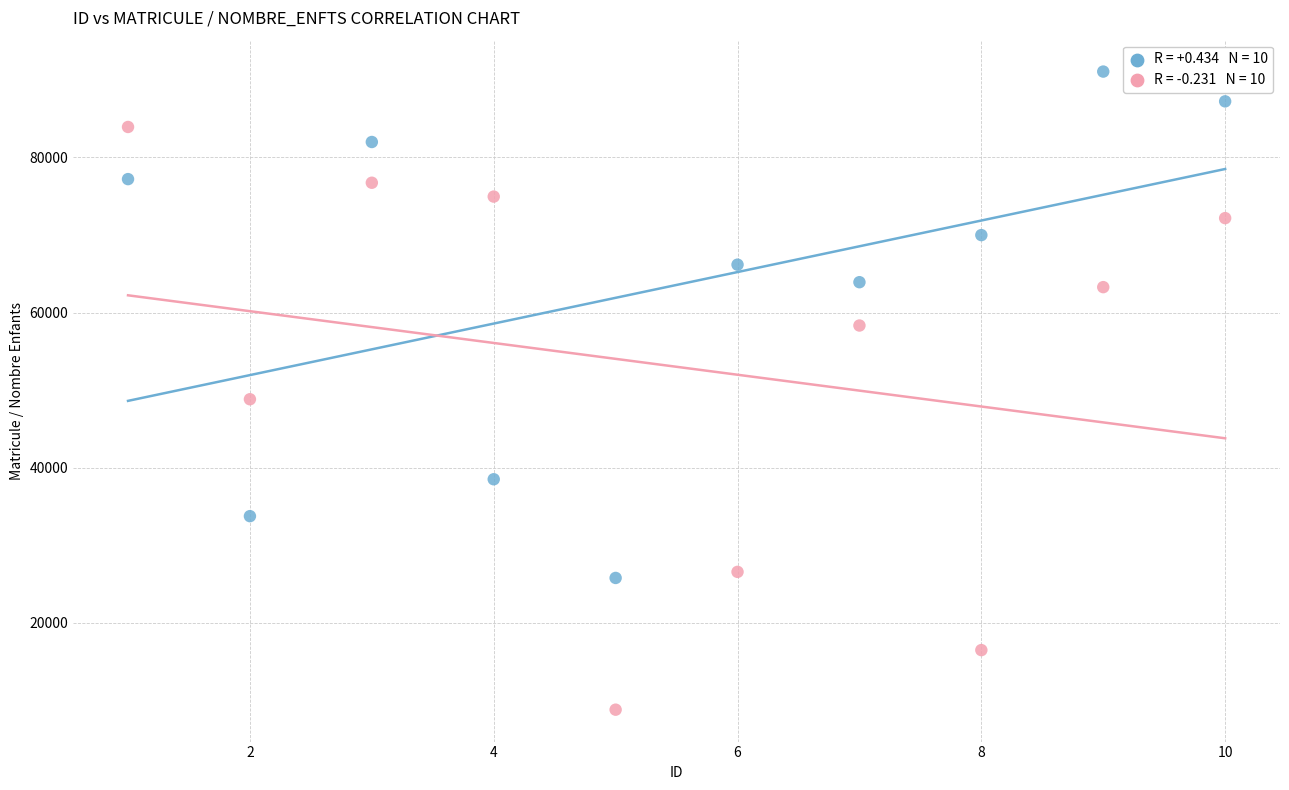

Across all series, what Y value is closest to 49942?

48832